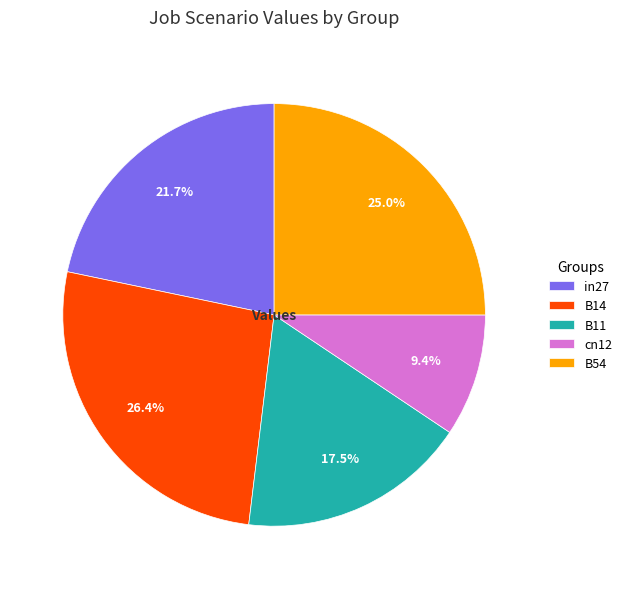

Count the number of slices in the pie.

5